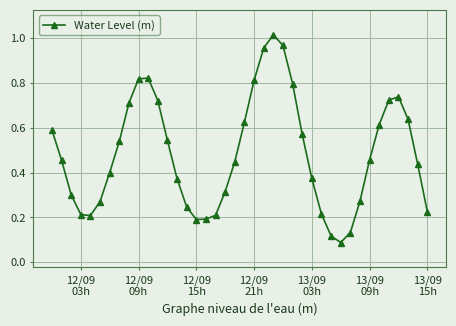

How many interior local peaks (higher than both neighbors) does the data have?

3